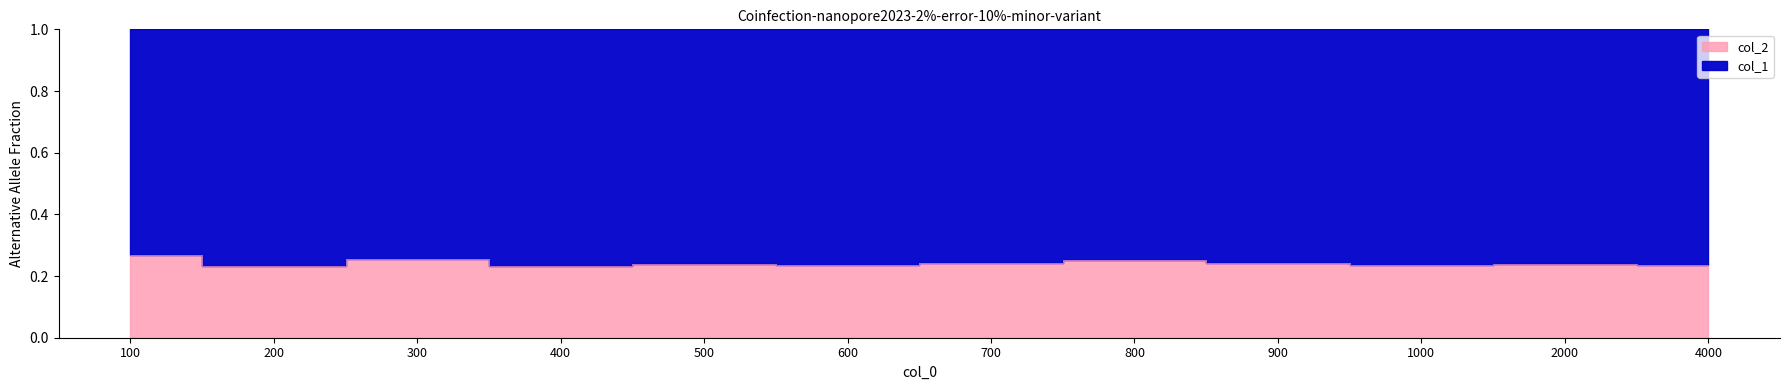

What is the sum of all values?

2.9